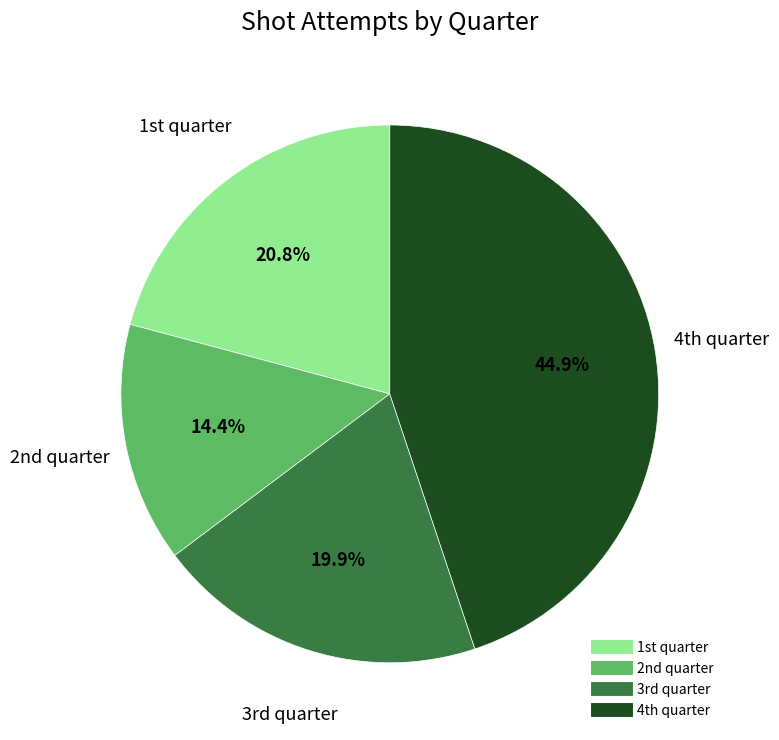

To the nearest percent, what is the average slice percentage?

25%